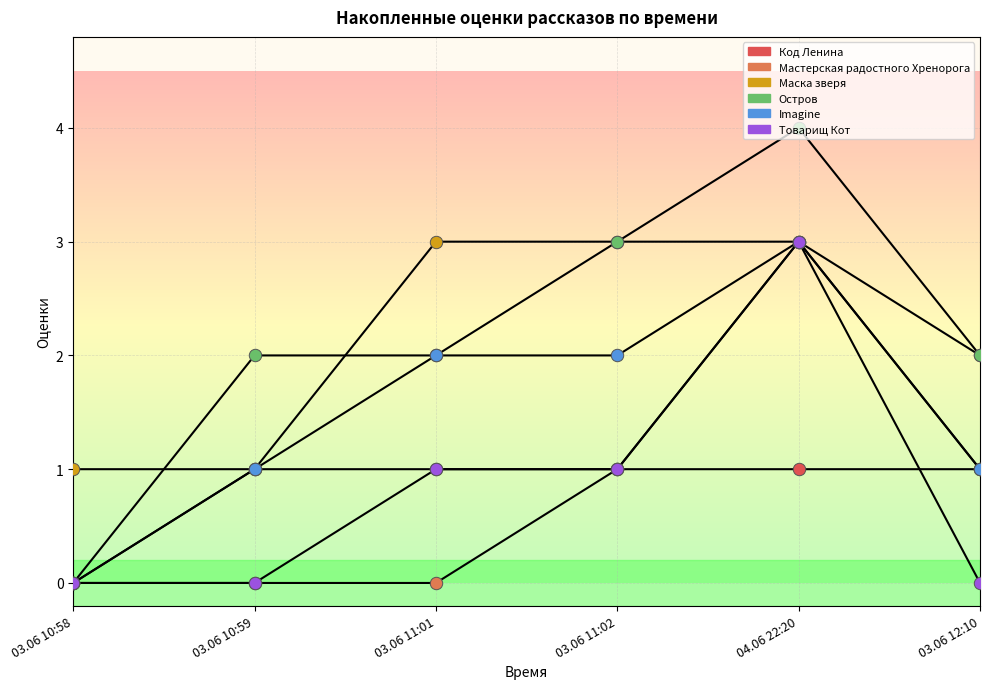

Is this an area chart (filled region under the line)?

No